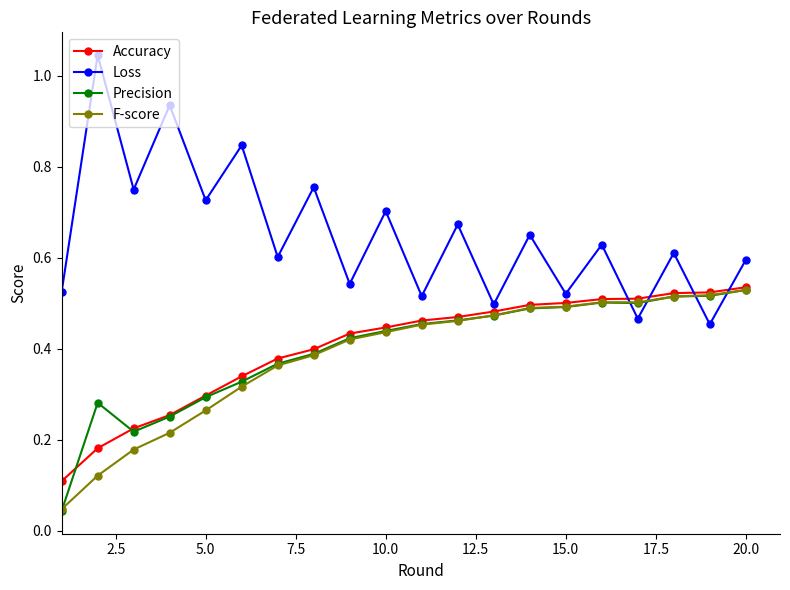

Is this an area chart (filled region under the line)?

No